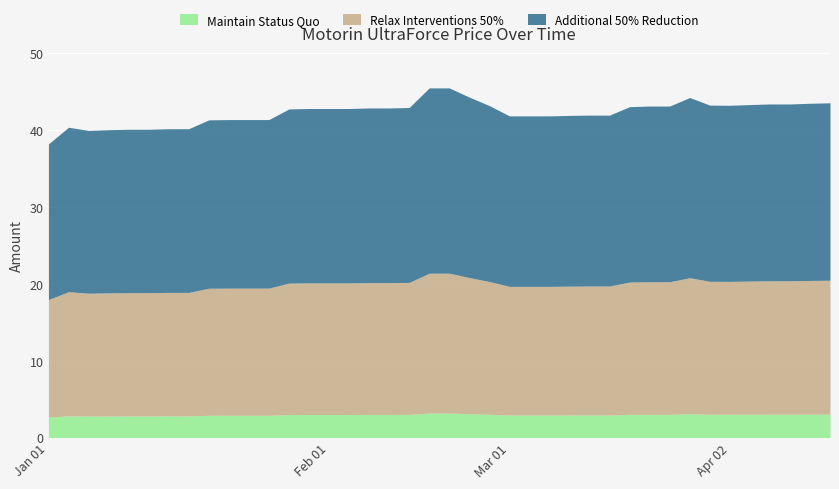

Reading right to left, extract all data points from this chart.

43.5	43.5	43.4	43.4	43.3	43.2	43.2	44.2	43.1	43.1	43.0	41.9	41.9	41.9	41.8	41.8	41.8	43.2	44.3	45.5	45.5	42.9	42.9	42.9	42.8	42.8	42.8	42.7	41.4	41.4	41.4	41.3	40.2	40.2	40.1	40.1	40.0	40.0	40.4	38.2